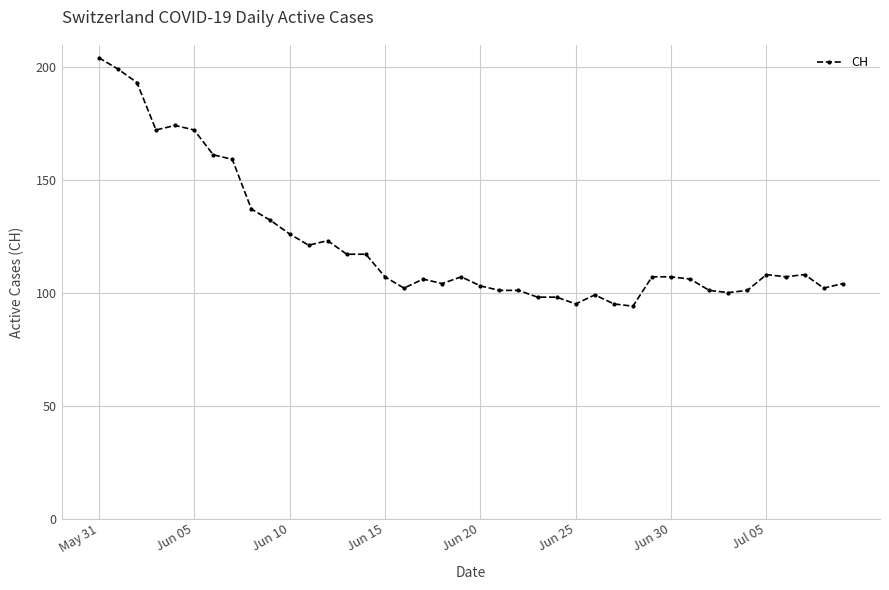

How many lines are shown in the chart?

1